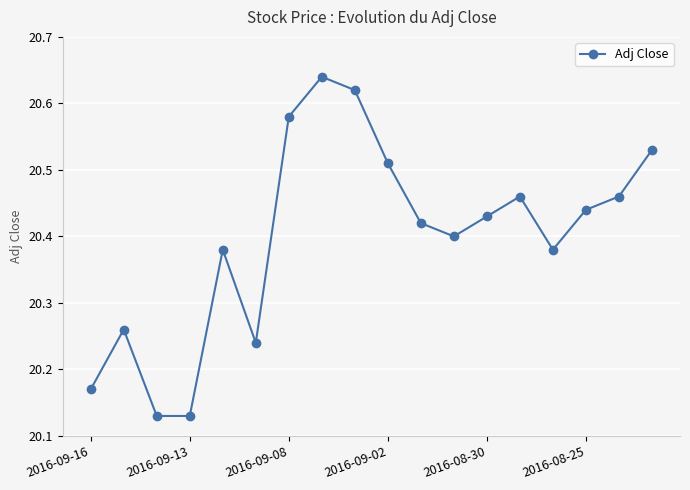

How many interior local peaks (higher than both neighbors) does the data have?

4